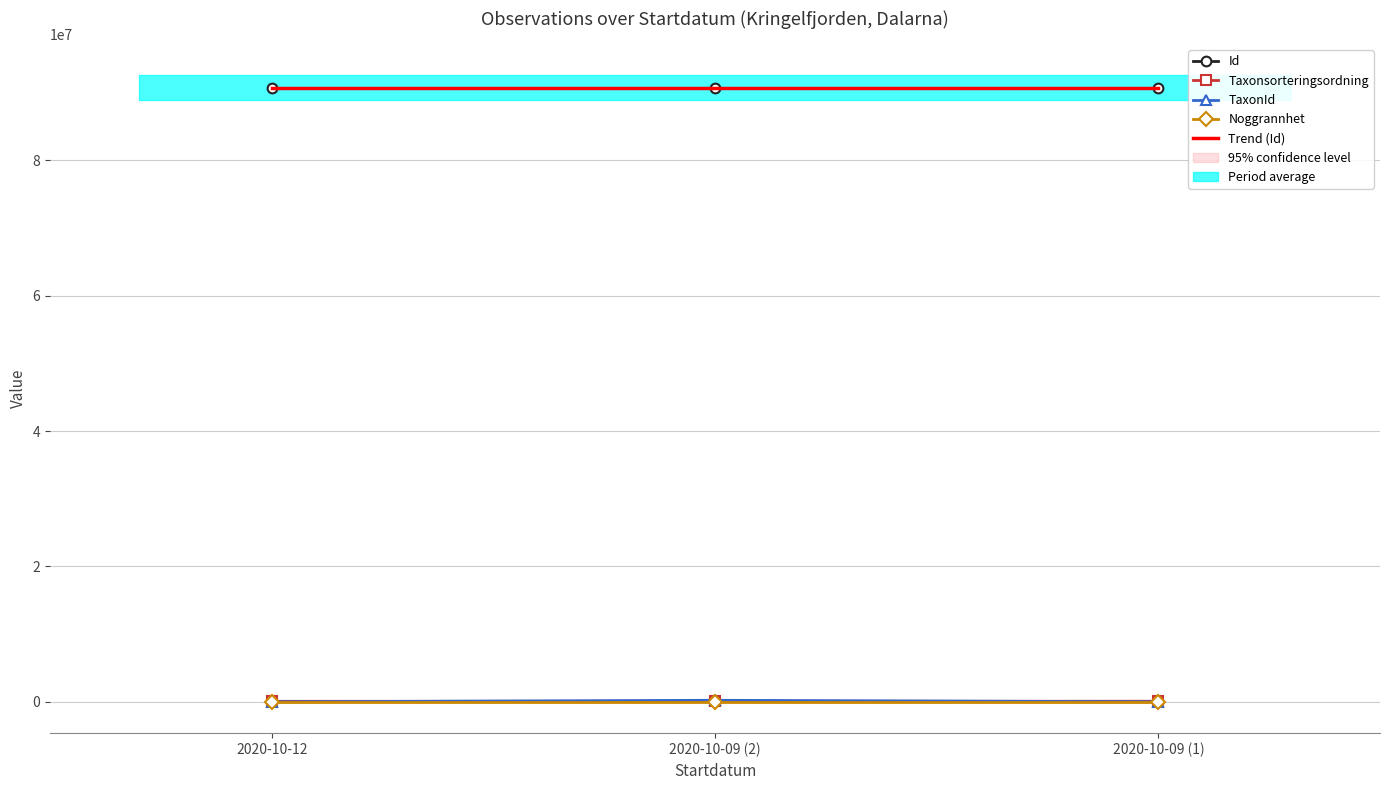

Rank the series by their maximum value, from lowest to highest.

Noggrannhet, Taxonsorteringsordning, TaxonId, Id, Trend (Id)